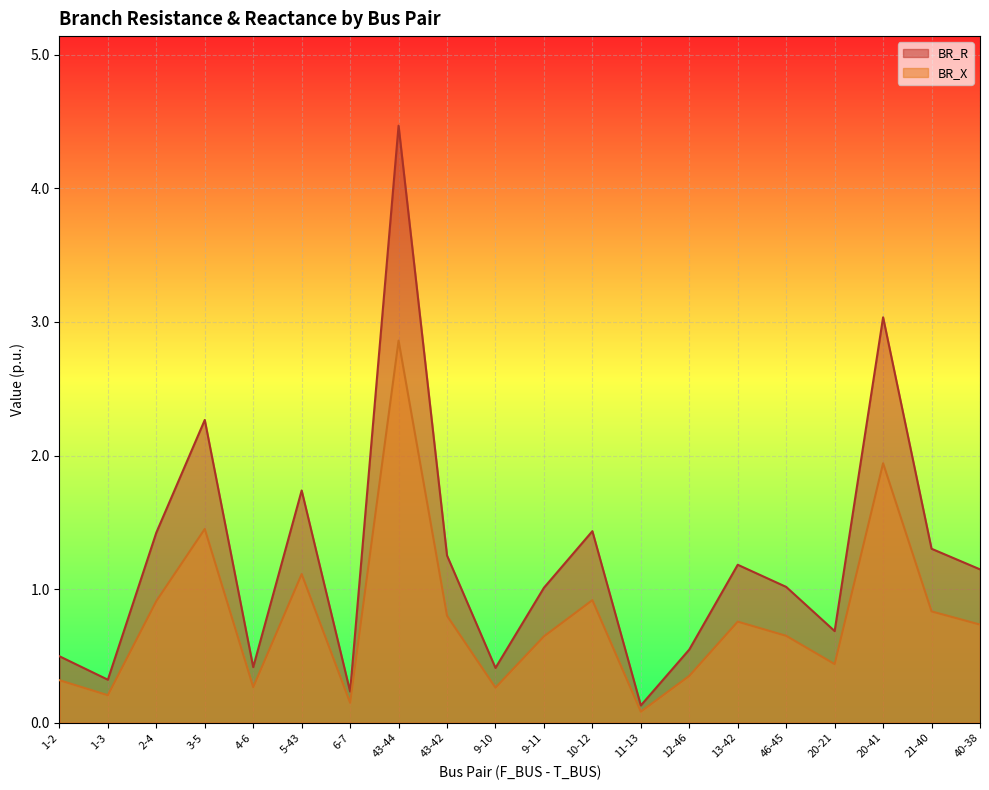

How many interior local valleys does the BR_R series have?

6